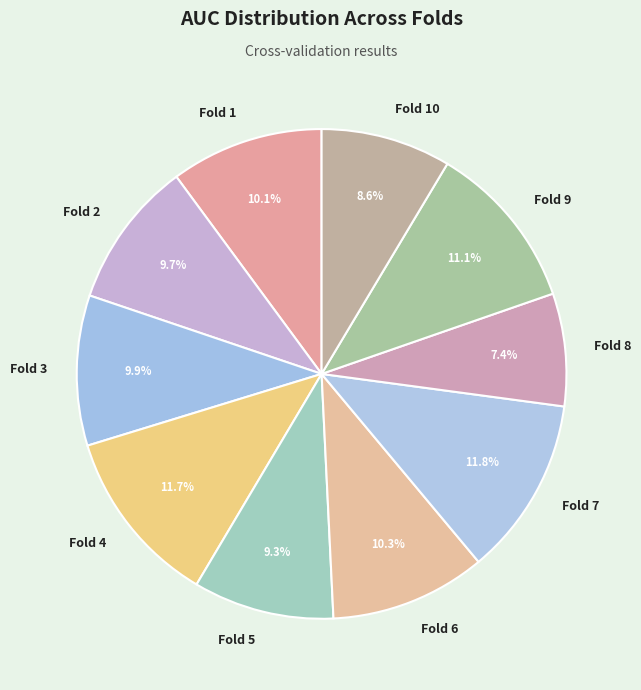

Which slice is the smallest?

Fold 8